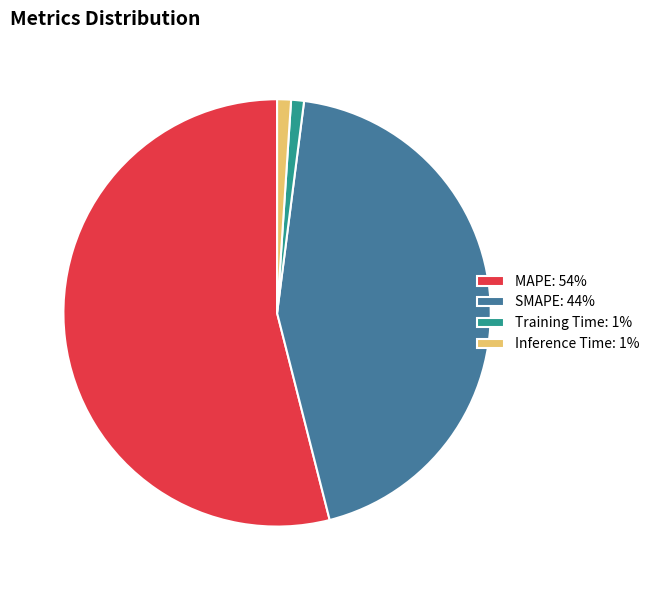

The Inference Time: 1% slice represents 1% of the pie. True or false?

True